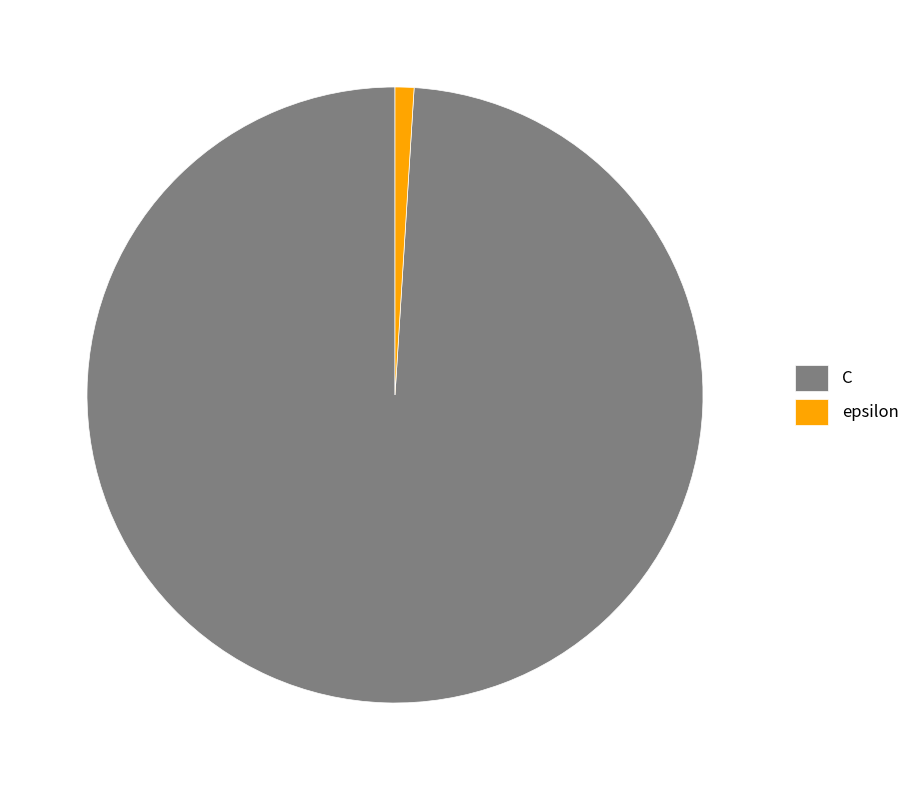

Count the number of slices in the pie.

2